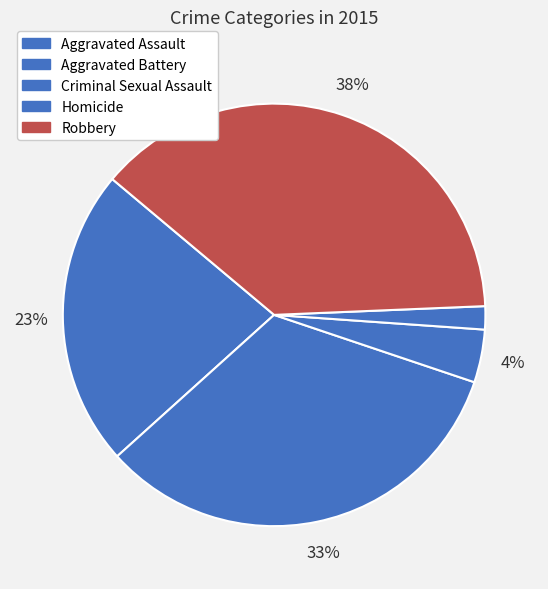

To the nearest percent, what percentage of the pie is Criminal Sexual Assault?

4%